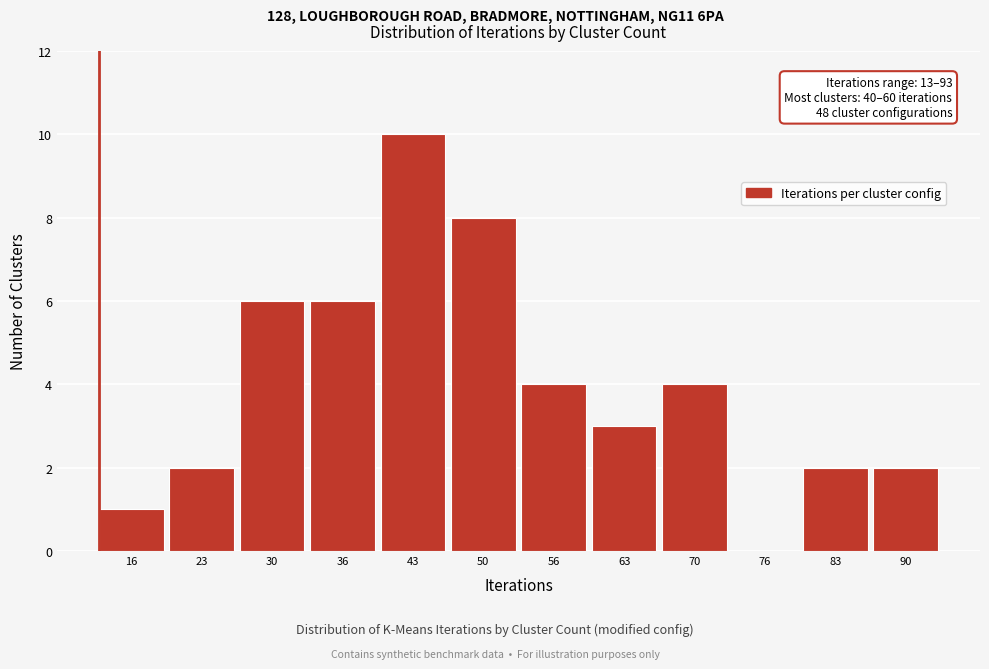

Which range on the x-axis has the tallest bar?

40 to 46